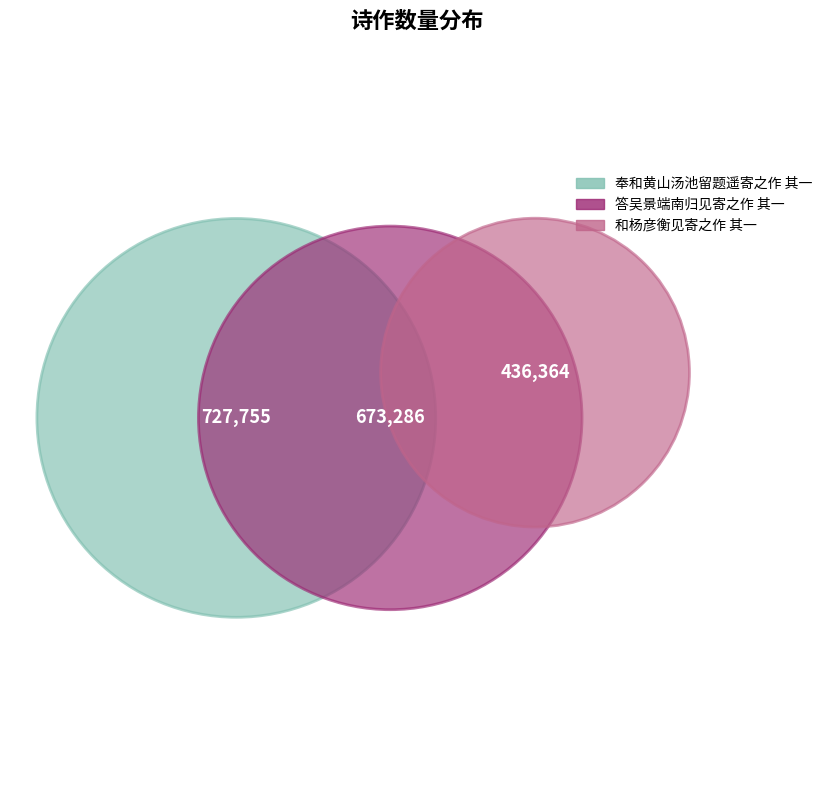

To the nearest percent, what is the difference between the largest and smallest slice percentages?

16%